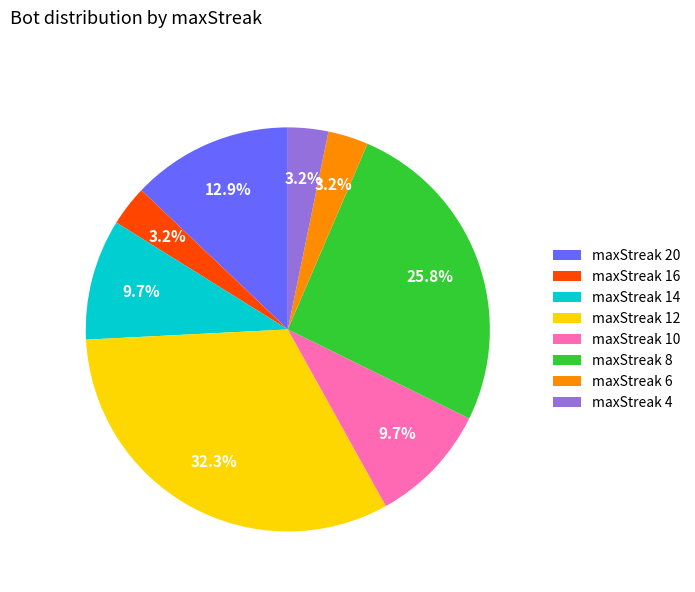

Combined, do maxStreak 12 and maxStreak 6 account for over 50%?

No